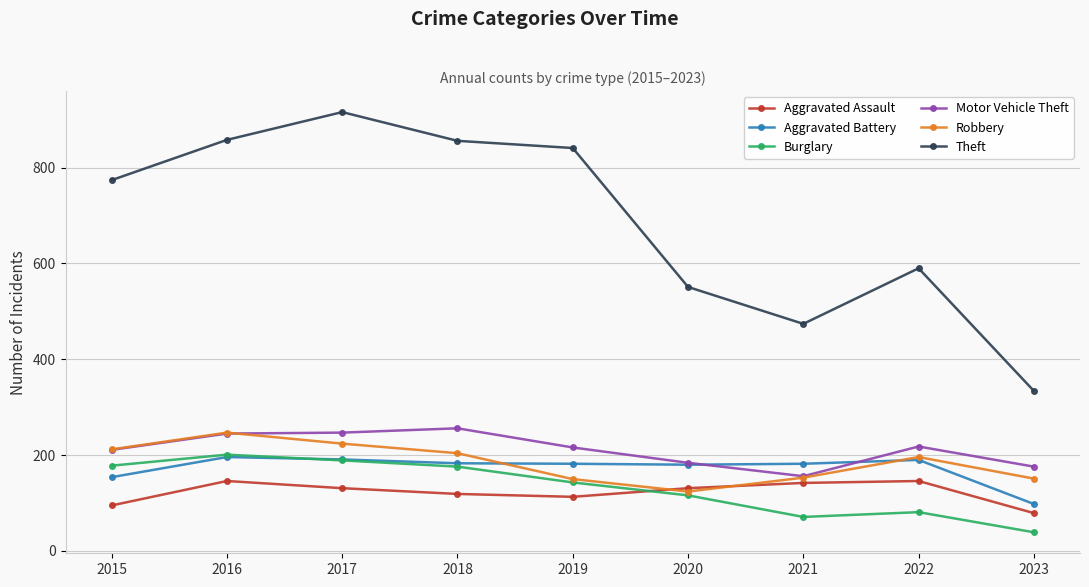

How many data points does each series have?

9